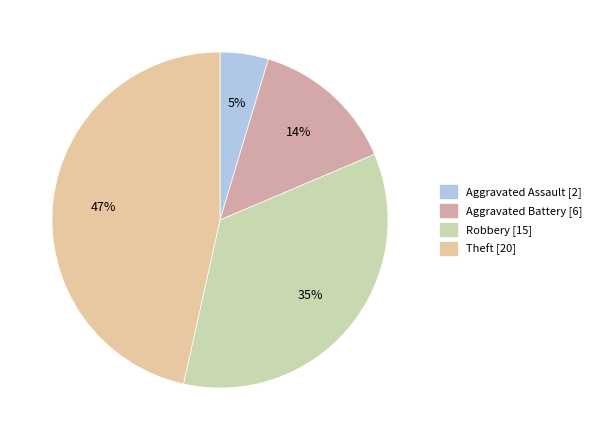

Does Theft account for over 50% of the chart?

No